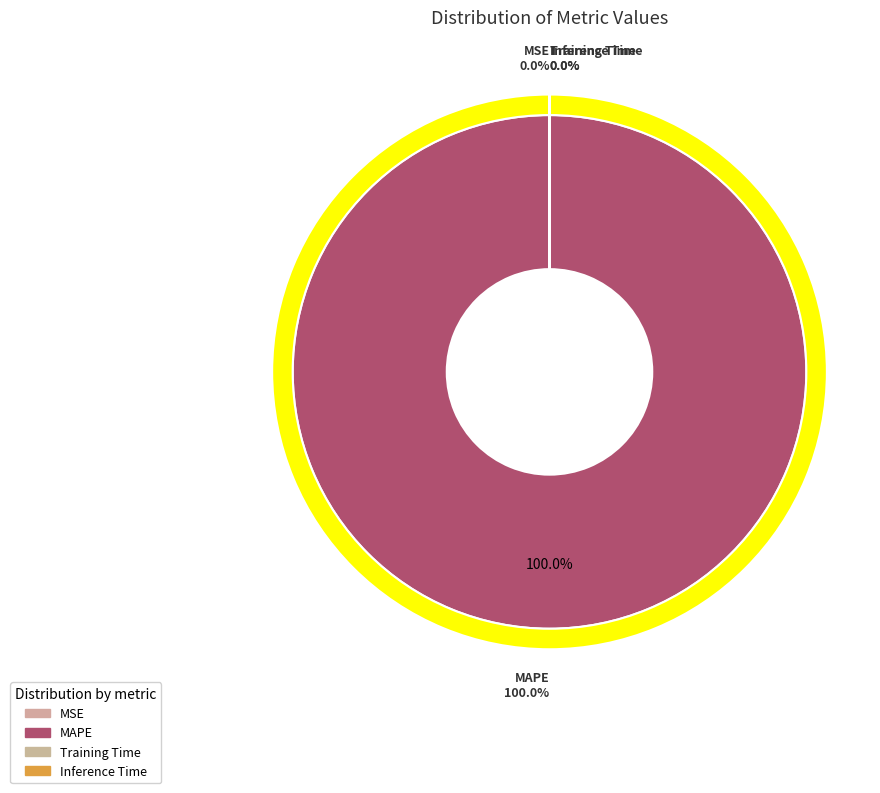

How many slices are in this pie chart?

4